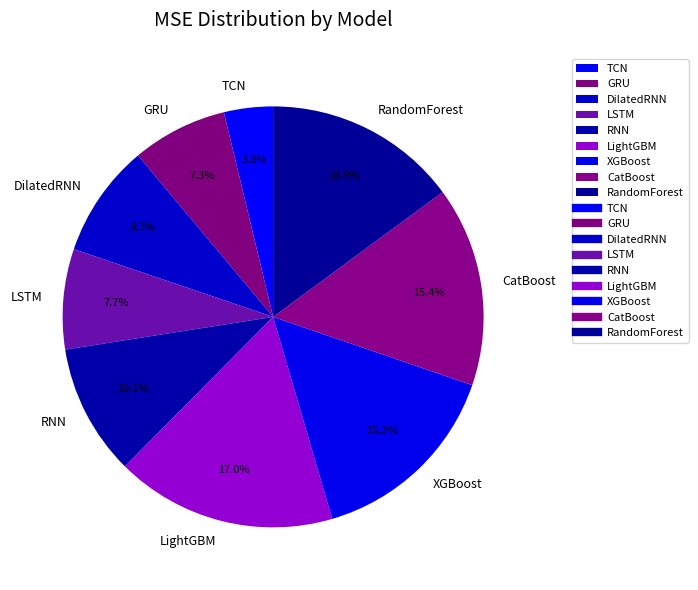

Is there a majority slice in this chart?

No